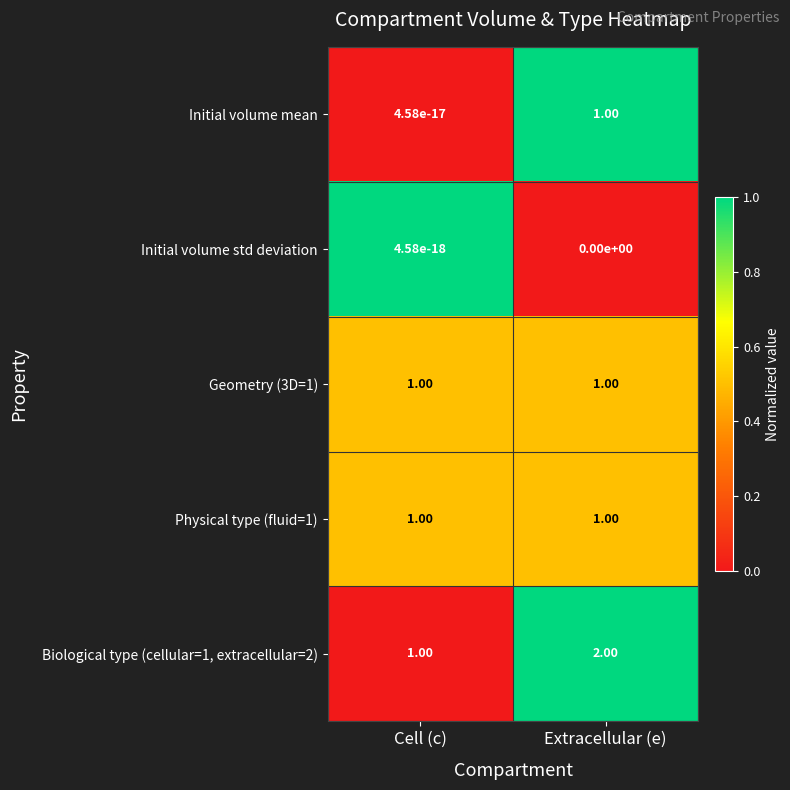

What is the difference between the Initial volume mean values at Cell (c) and Extracellular (e)?

1.0